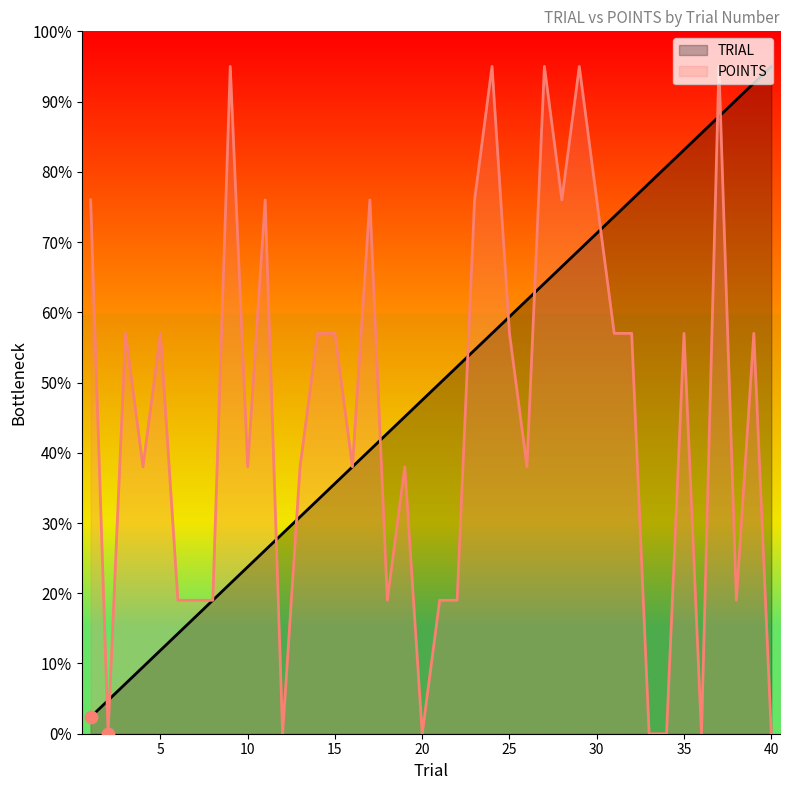

Which series has the largest Y range (max minus min)?

POINTS